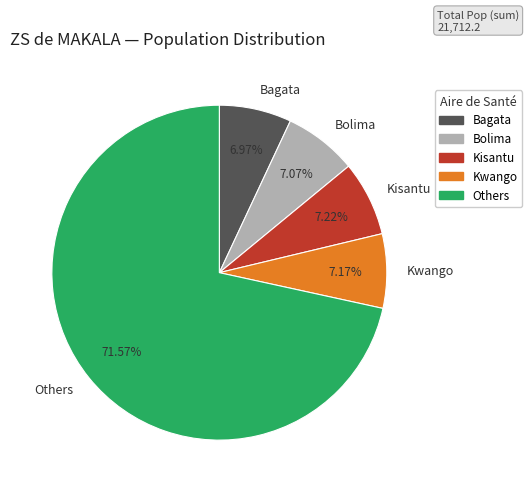

How many segments does this pie chart have?

5